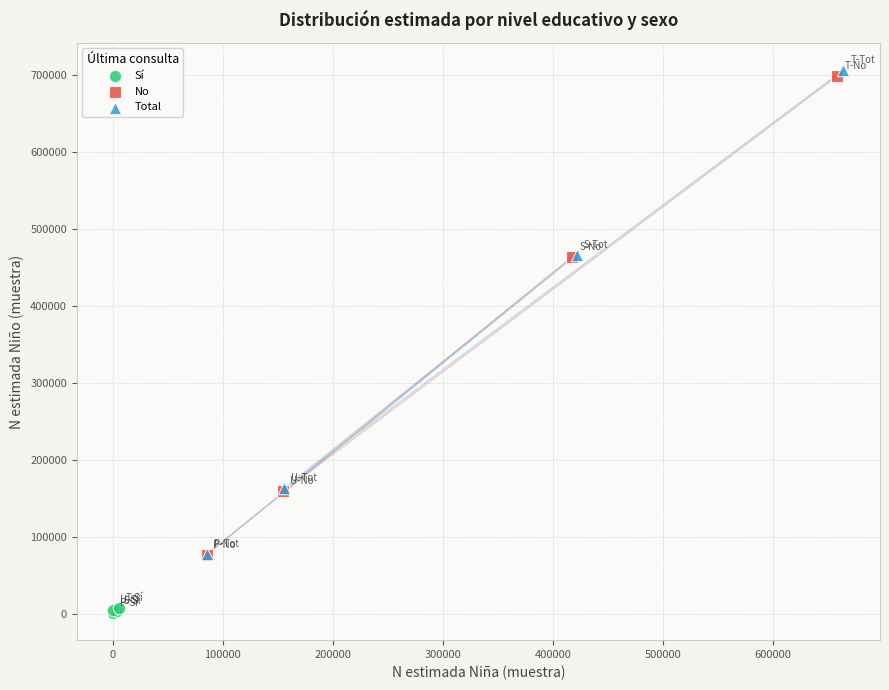

What are all the series names shown in the legend?

Sí, No, Total